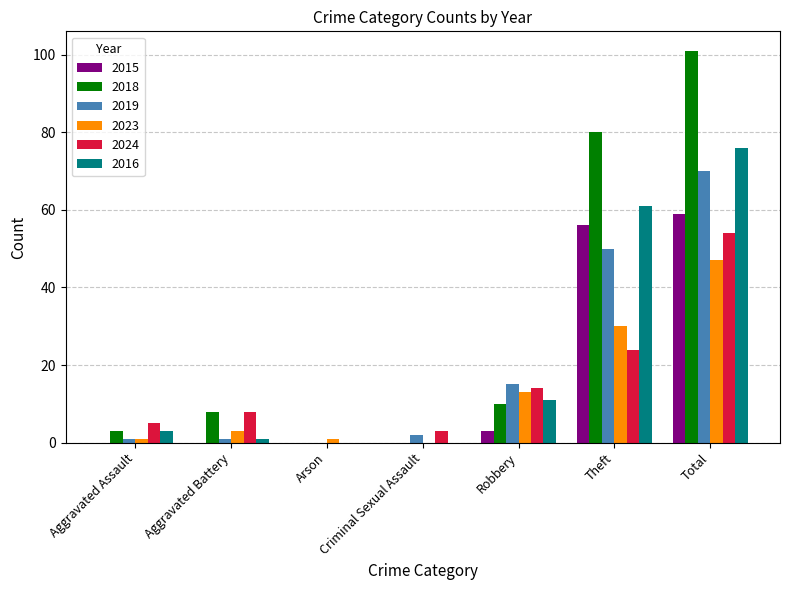

Which category has the highest value in the 2018 series?

Total